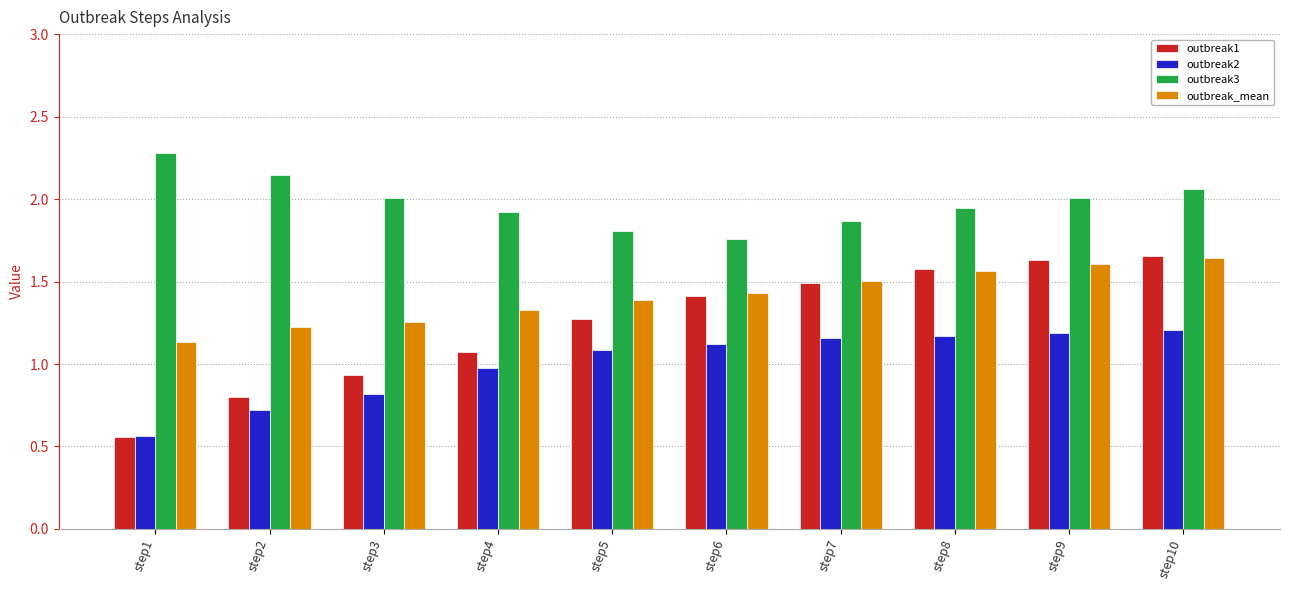

How many groups of bars are there?

10